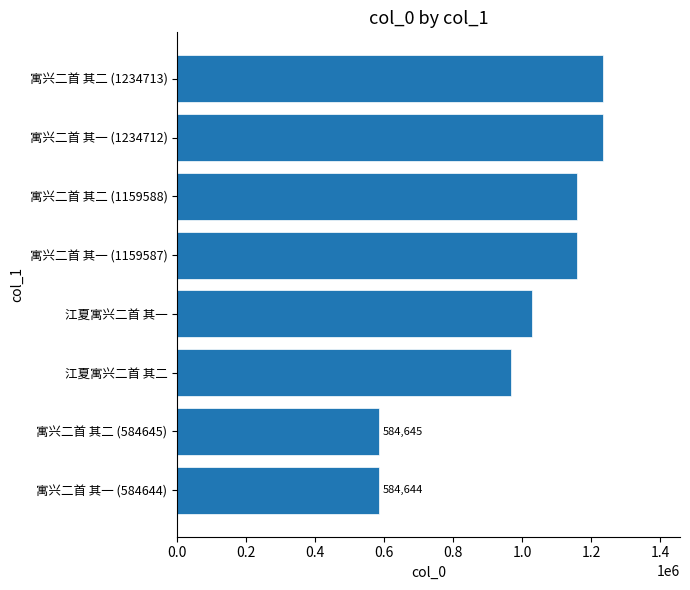

Which has a higher value, 寓兴二首 其二 (584645) or 寓兴二首 其一 (1234712)?

寓兴二首 其一 (1234712)